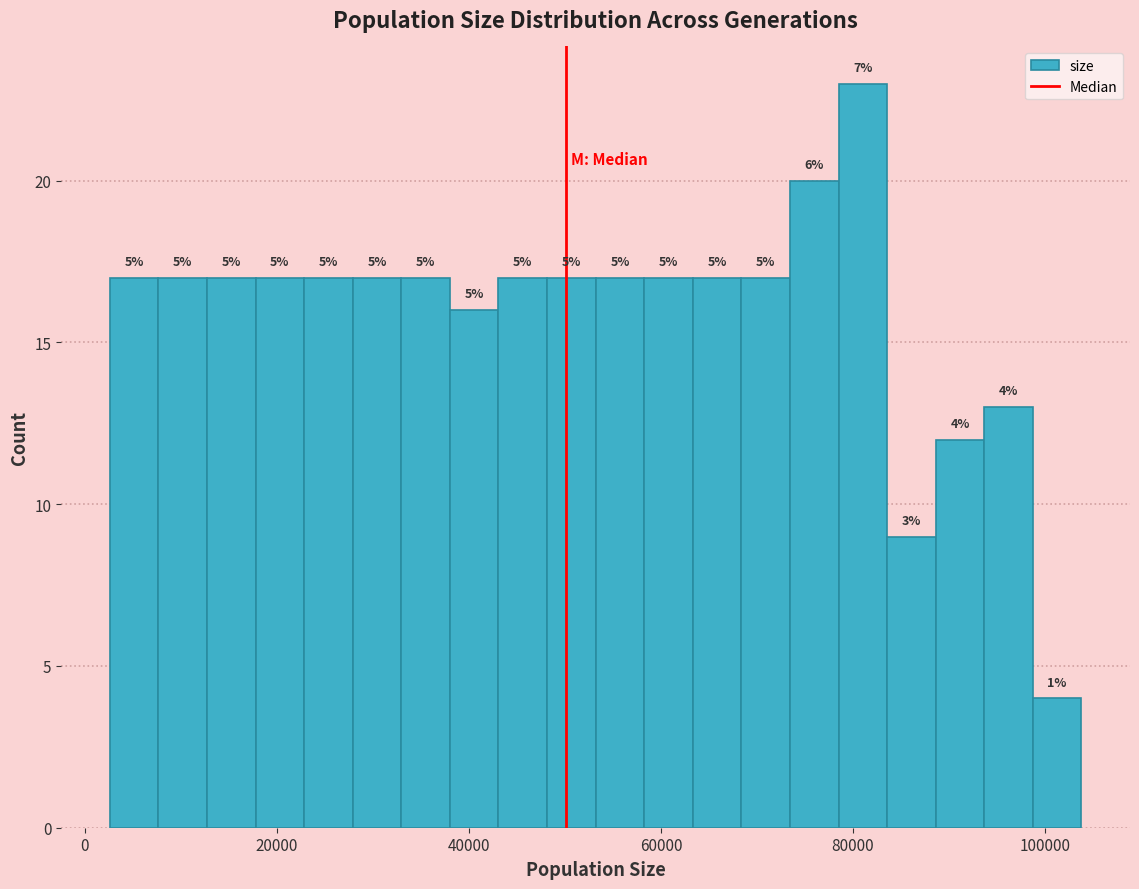

Around what value on the x-axis is the tallest bar? Give the approximate position of its centre, as read against the axis.

82000